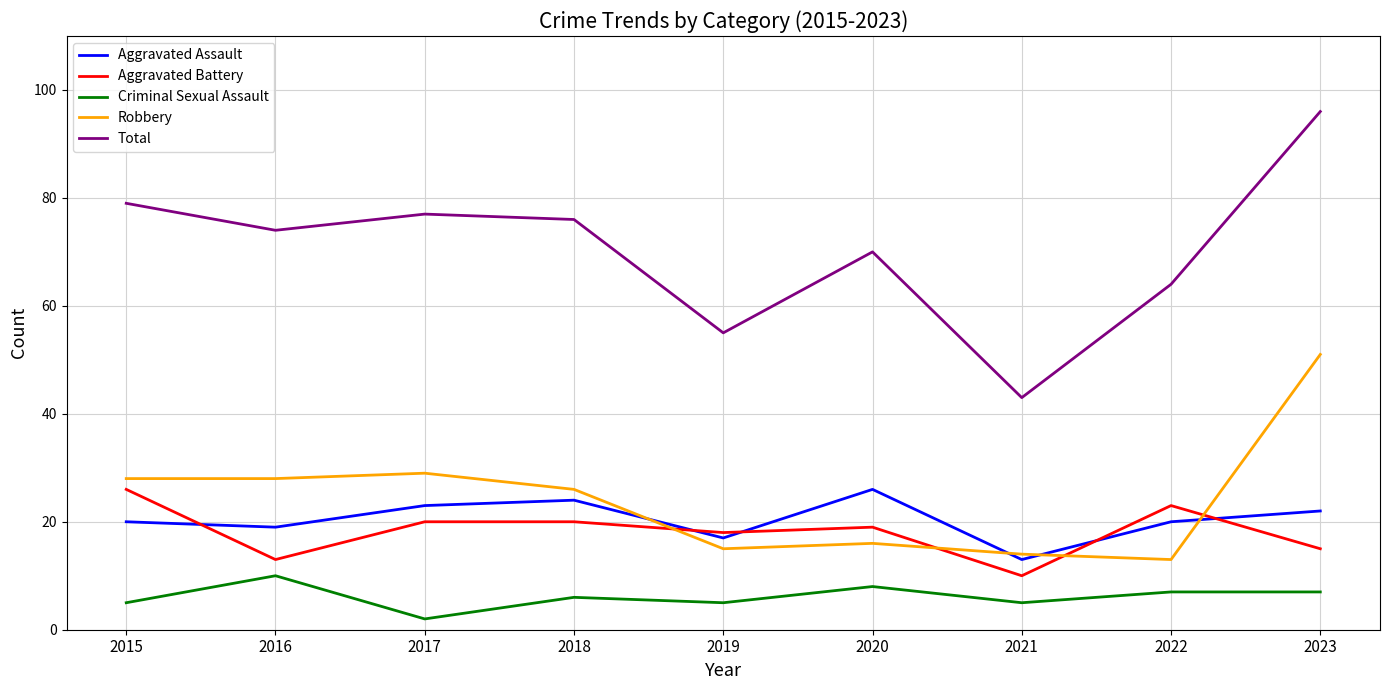

Which category has the highest value across all series?

2023